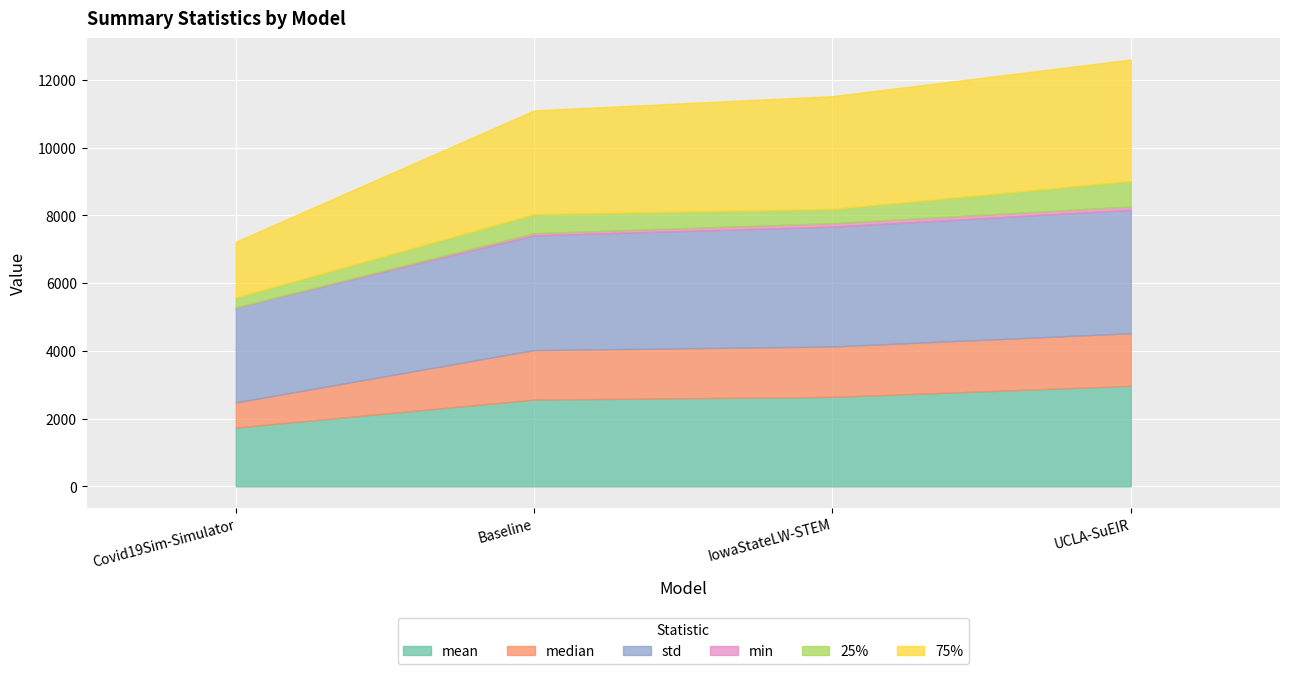

Reading left to right, list all the values displayed in this chart.

mean: 1738.3	2563.5	2642.4	2968.7
median: 739.9	1460.7	1488.0	1552.6
std: 2804.0	3387.9	3539.1	3644.0
min: 0.9	65.1	103.0	100.2
25%: 294.4	558.9	419.0	751.3
75%: 1647.9	3066.0	3332.0	3588.1